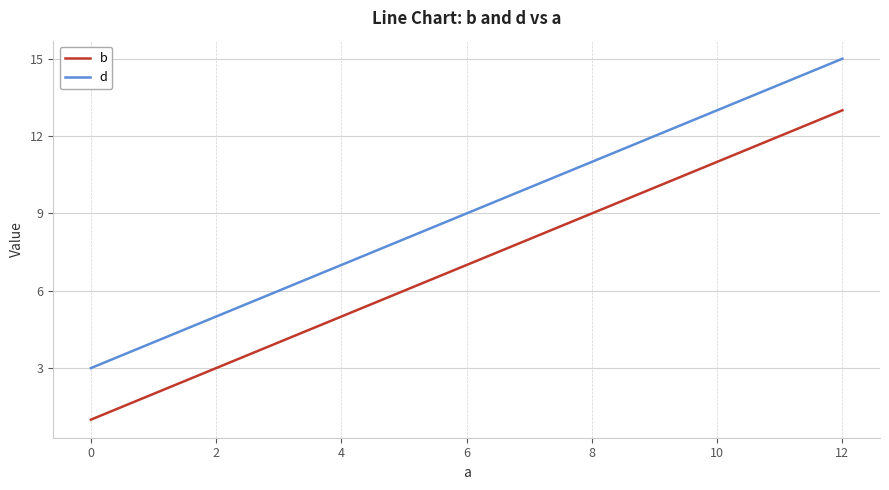

The value of d at 12 is 23. True or false?

False